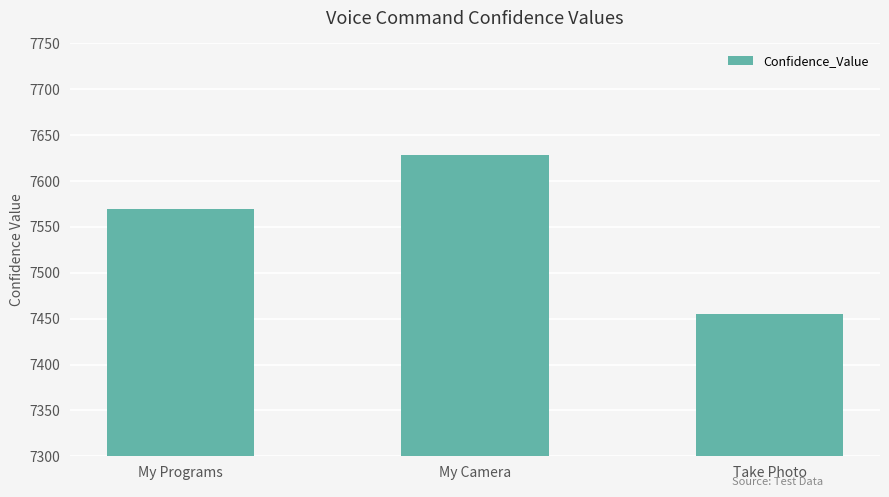

What position from the left is My Camera?

2